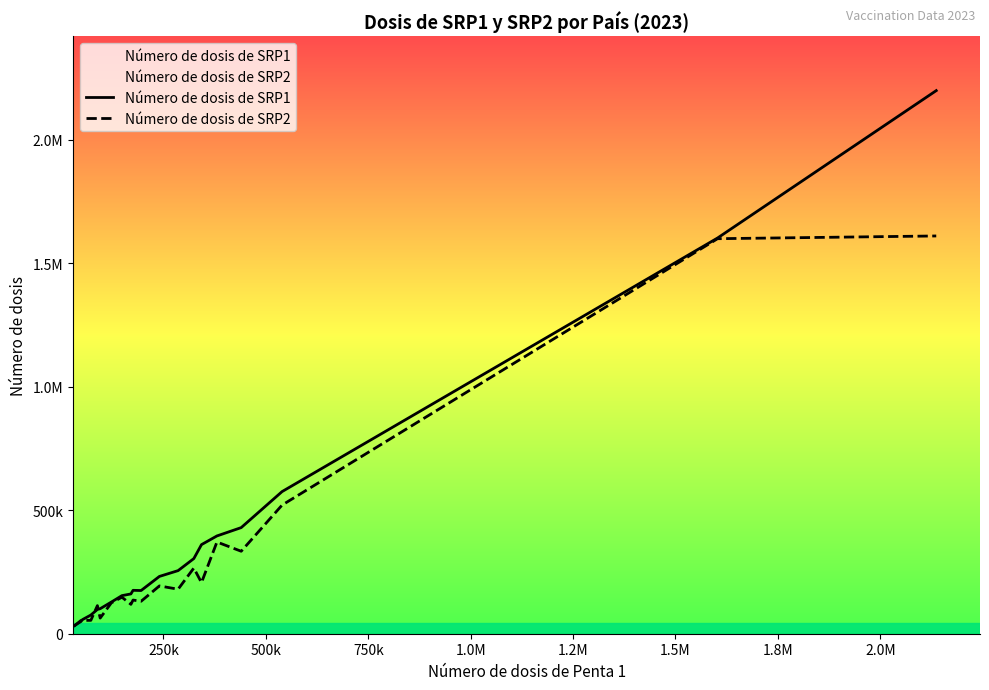

True or false: Número de dosis de SRP2 and Número de dosis de SRP1 intersect in this chart.

True